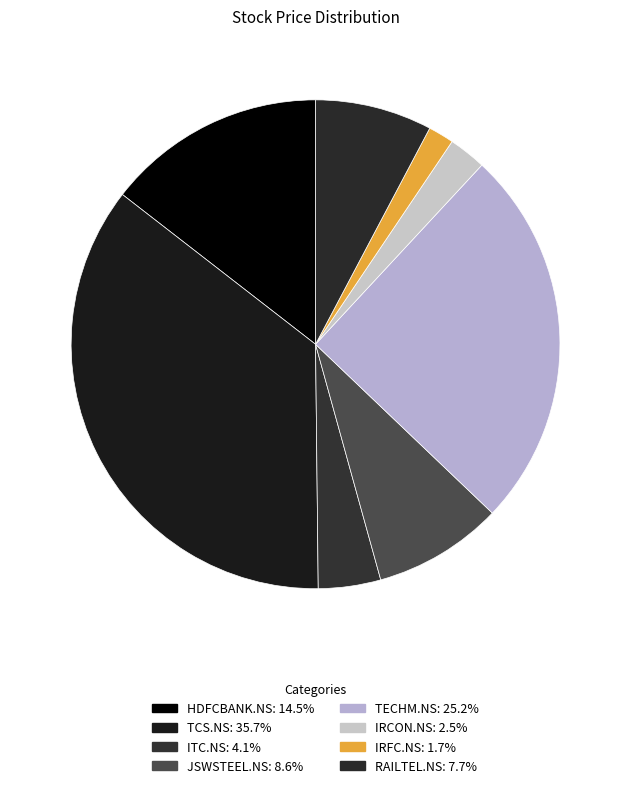

True or false: IRCON.NS accounts for 2% of the total.

True